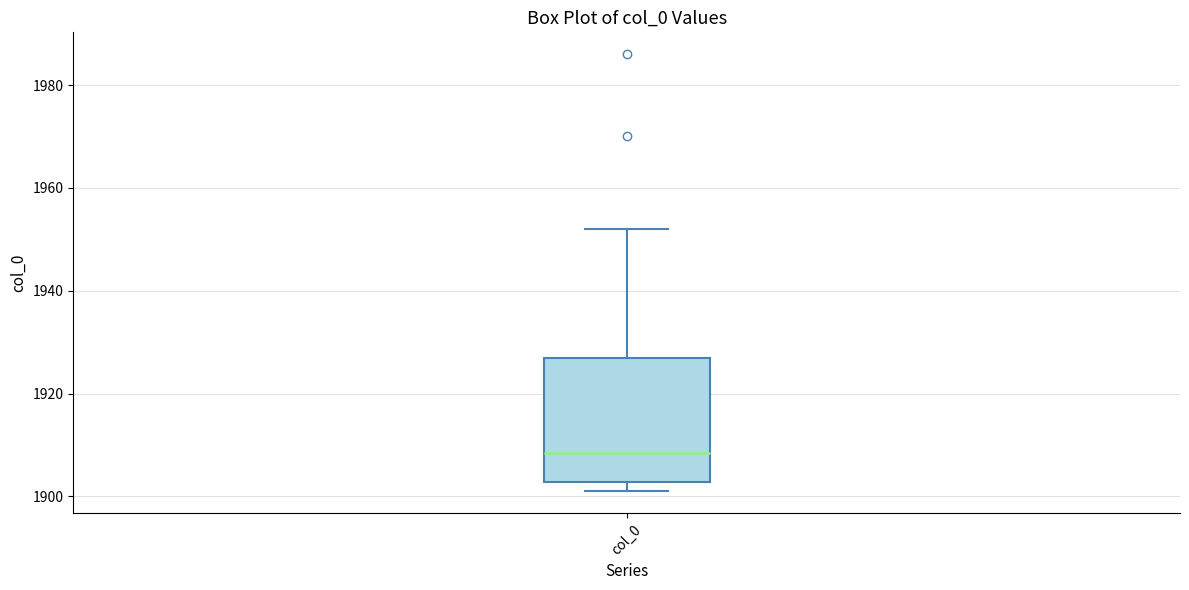

Where does the median line of the box for col_0 sit on the y-axis? The values are not printed on the chart, so give them approximately, as read against the axis.

1908